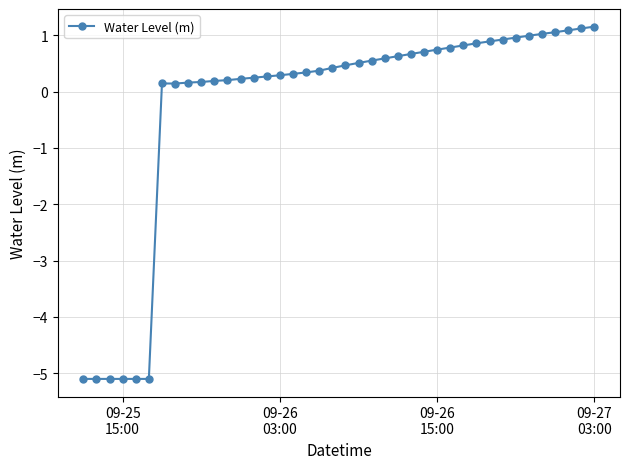

What is the greatest value displayed?

1.2